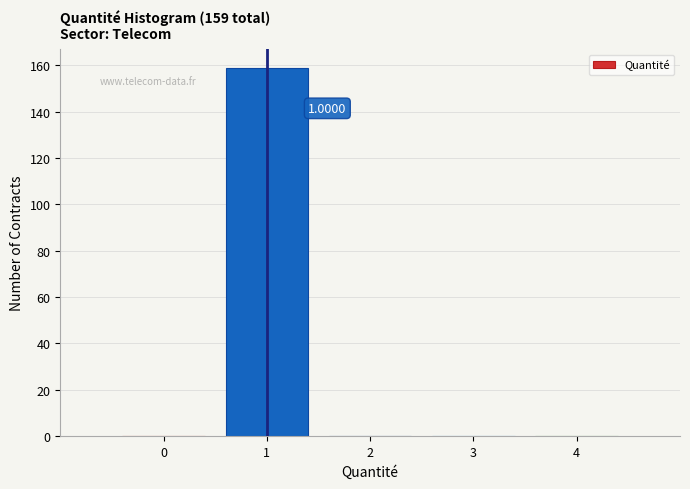

Which range on the x-axis has the tallest bar?

0.5 to 1.5